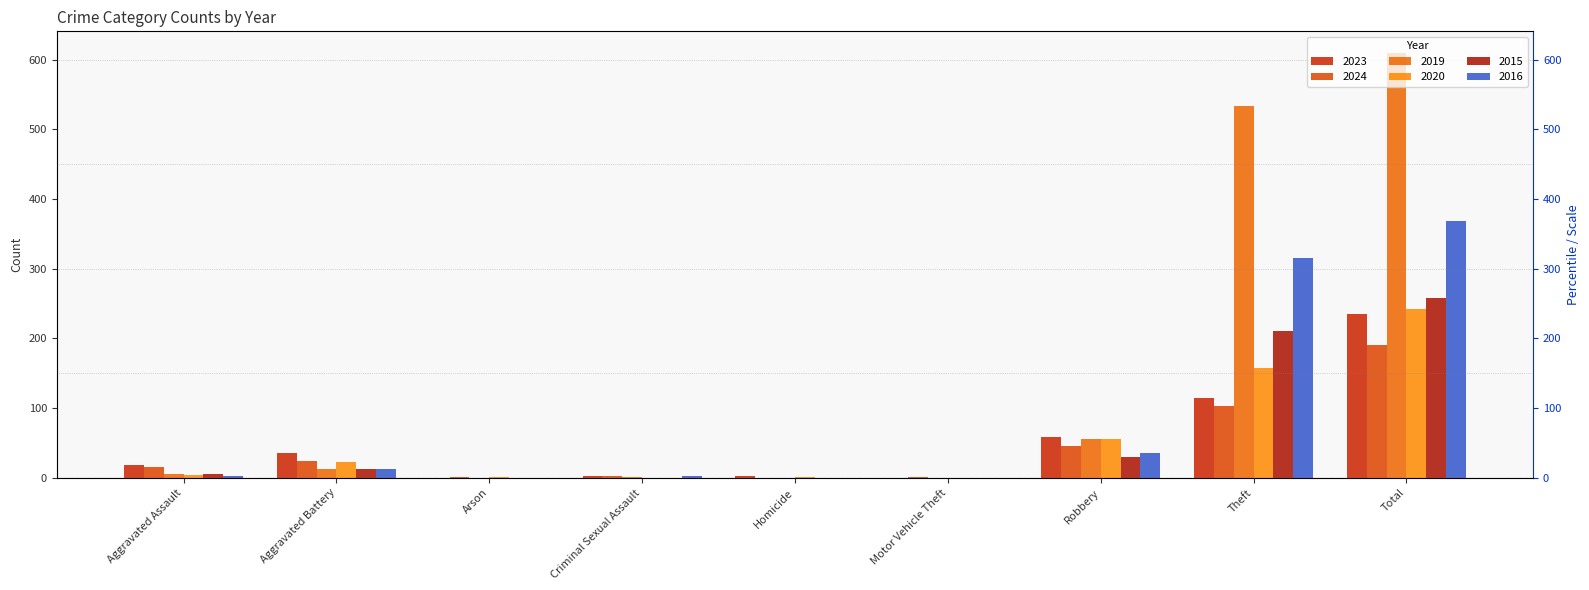

What is the approximate value of 2019 at Aggravated Battery?

13